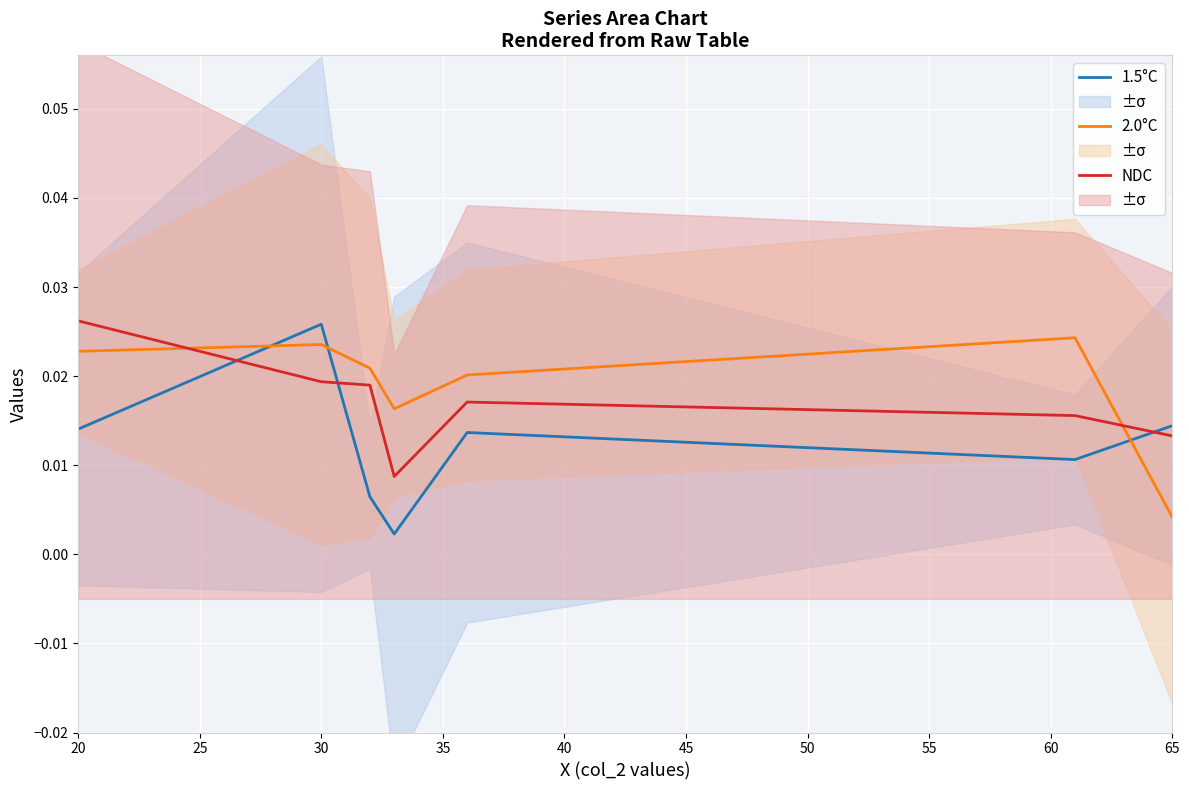

Where do 2.0°C and NDC first cross each other?

20 and 30